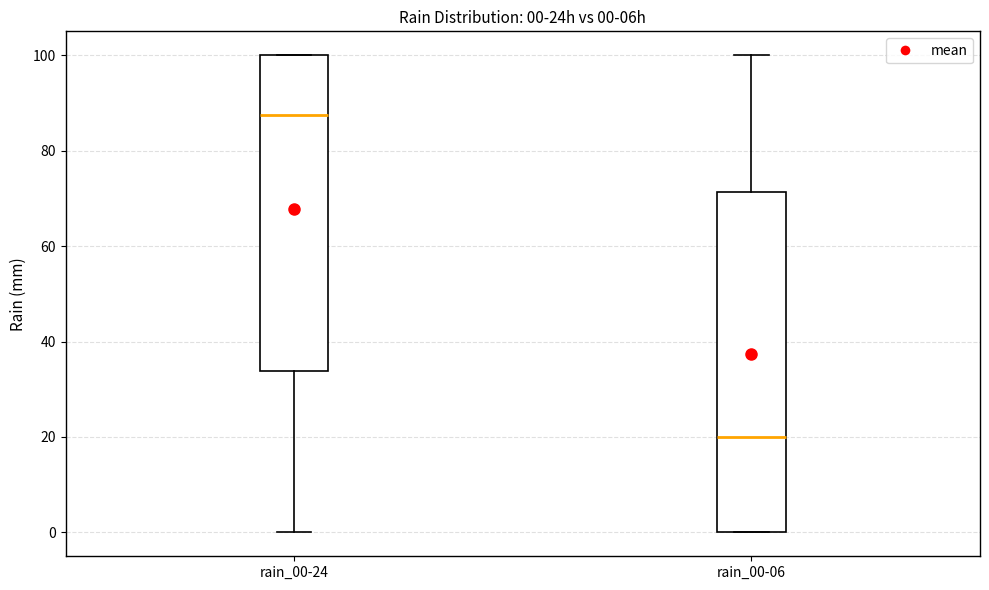

Which box has the highest median line?

rain_00-24